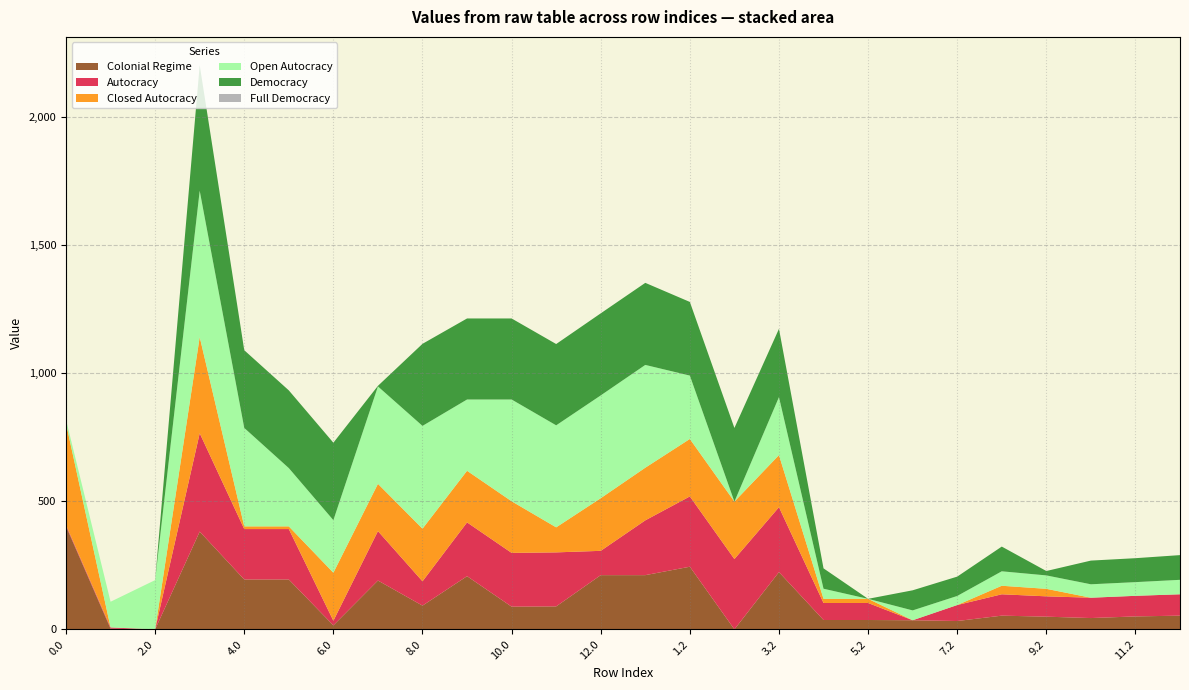

What is the maximum value for Colonial Regime?

402.6